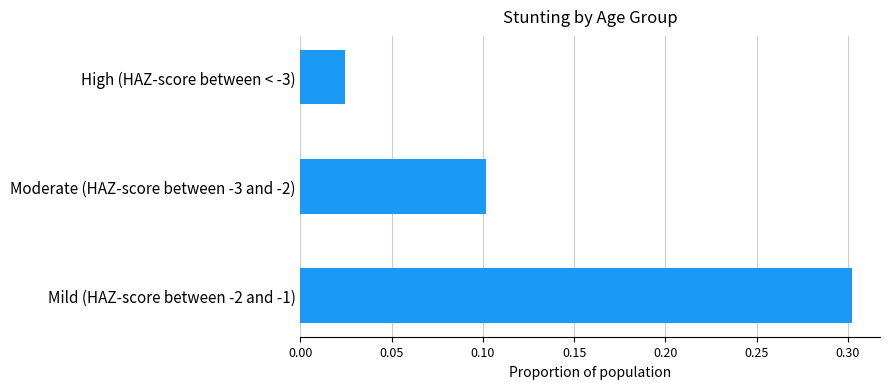

Rank the categories by value from lowest to highest.

High (HAZ-score between < -3), Moderate (HAZ-score between -3 and -2), Mild (HAZ-score between -2 and -1)